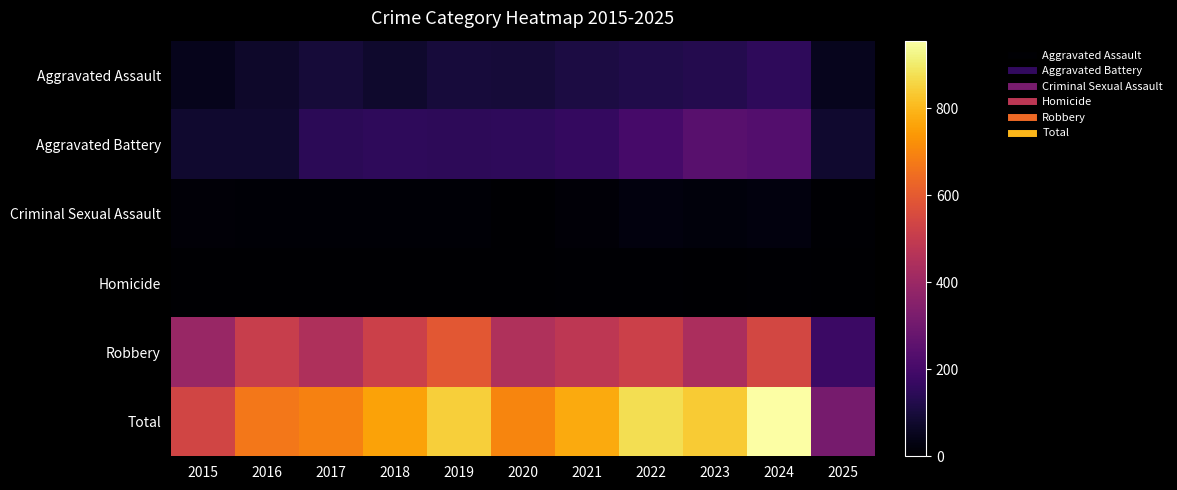

Which series has the widest spread of values?

Total